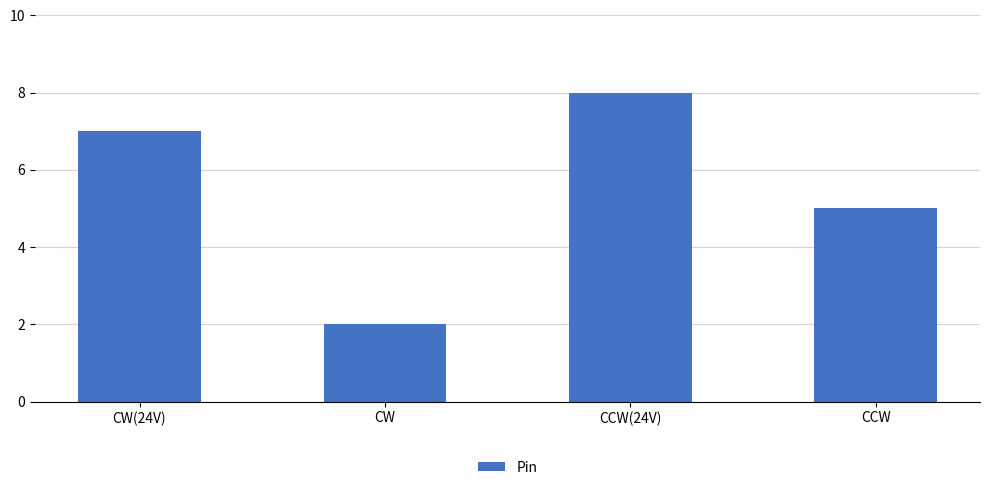

What is the sum of all values?

22